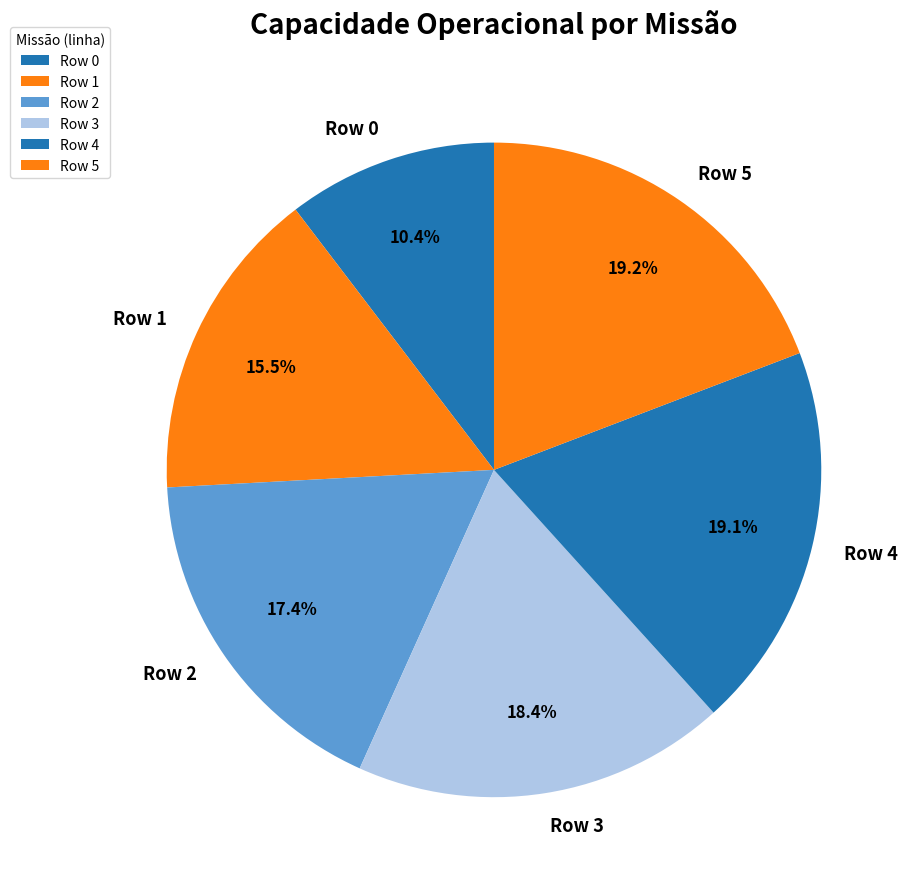

Which category has the smallest portion of the pie?

Row 0